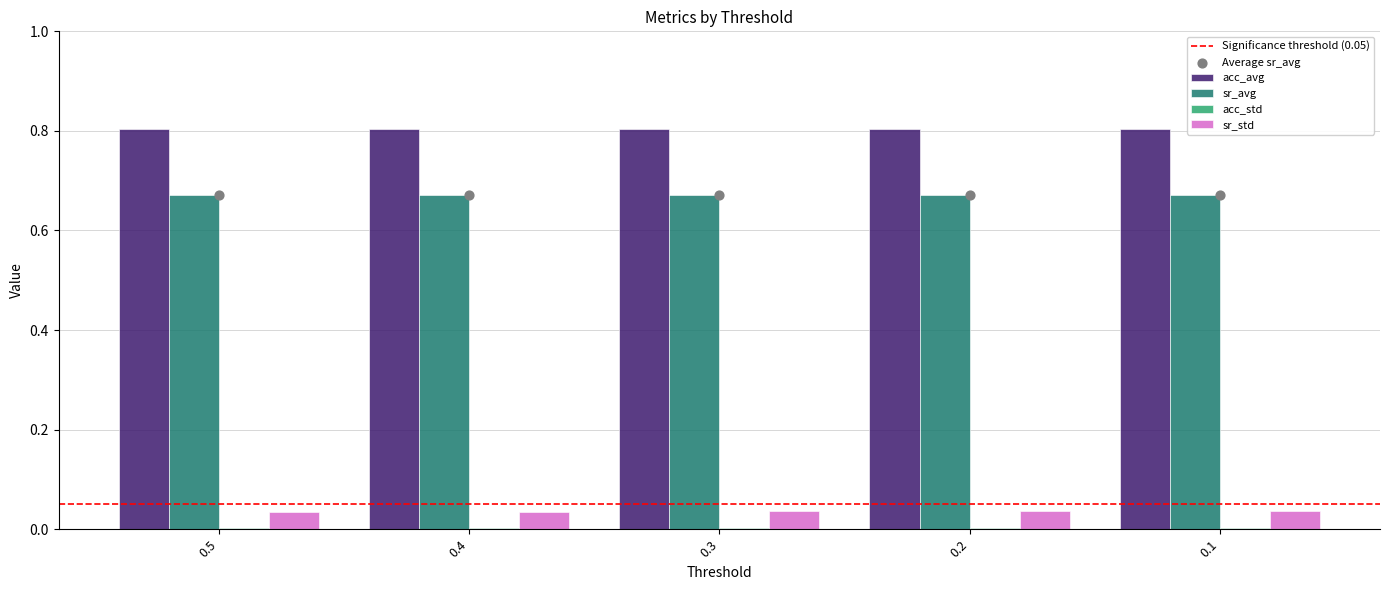

Which series has the largest total across all categories?

acc_avg